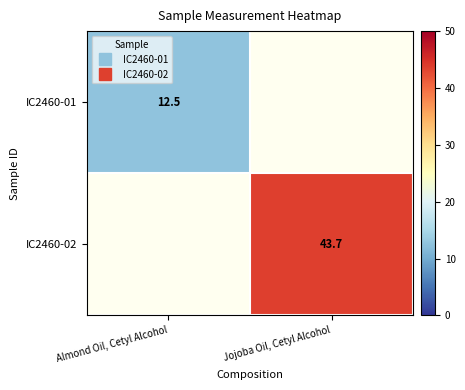

Is it true that IC2460-02 equals -18.1 at Almond Oil, Cetyl Alcohol?

False